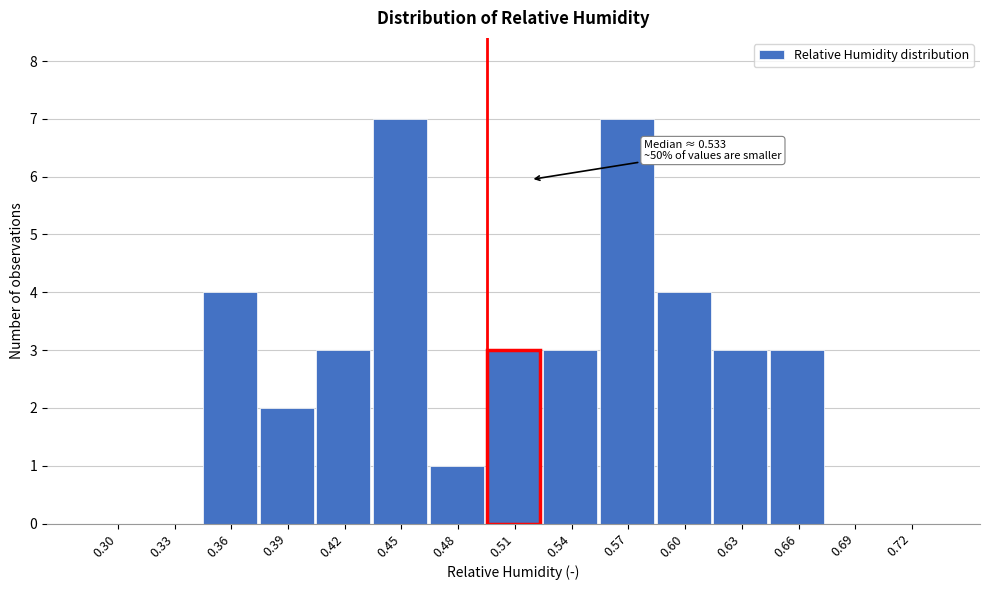

Reading left to right, what are all the values shown in this chart?

0.30=0	0.33=0	0.36=4	0.39=2	0.42=3	0.45=7	0.48=1	0.51=3	0.54=3	0.57=7	0.60=4	0.63=3	0.66=3	0.69=0	0.72=0